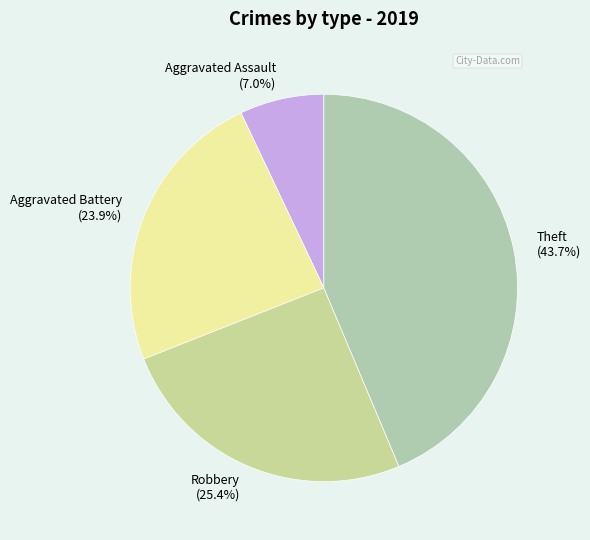

To the nearest percent, what percentage of the pie is Aggravated Assault?

7%